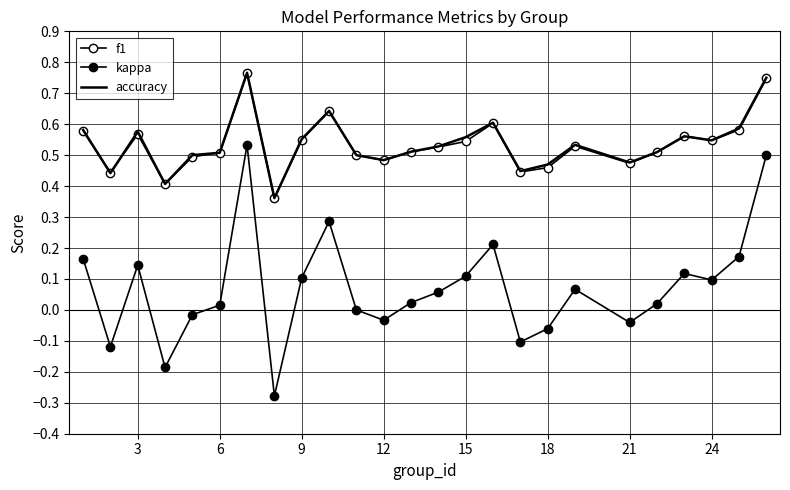

How many f1 values are between 0 and 1?

25